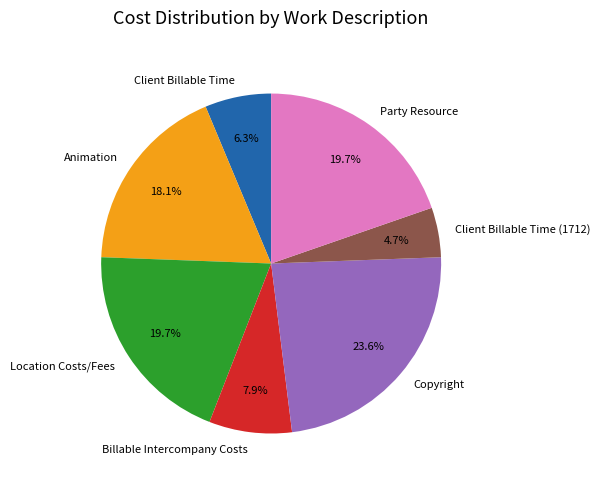

Which slice is the smallest?

Client Billable Time (1712)